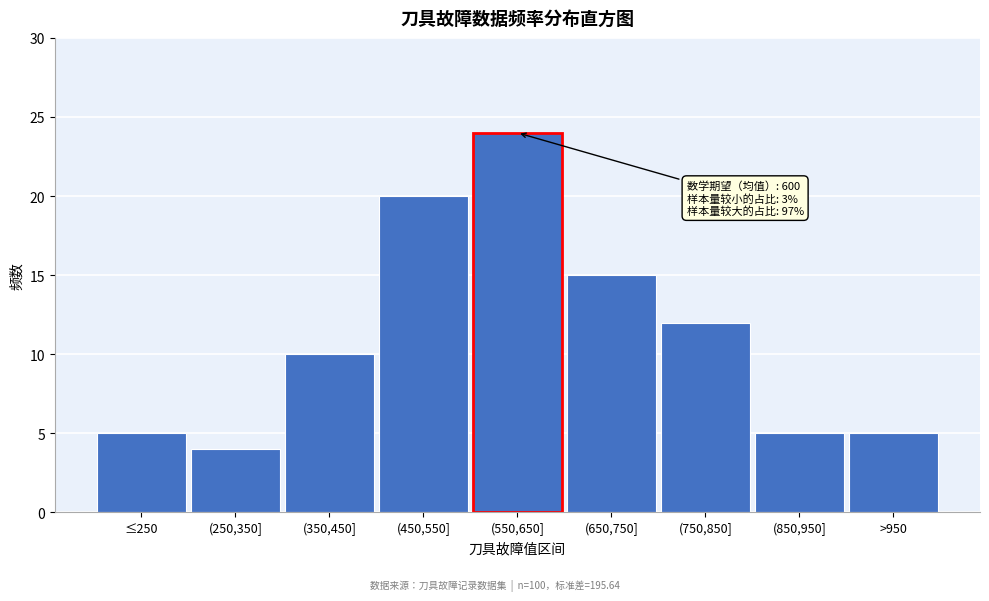

Reading left to right, what are all the values shown in this chart?

≤250=5	(250,350]=4	(350,450]=10	(450,550]=20	(550,650]=24	(650,750]=15	(750,850]=12	(850,950]=5	>950=5